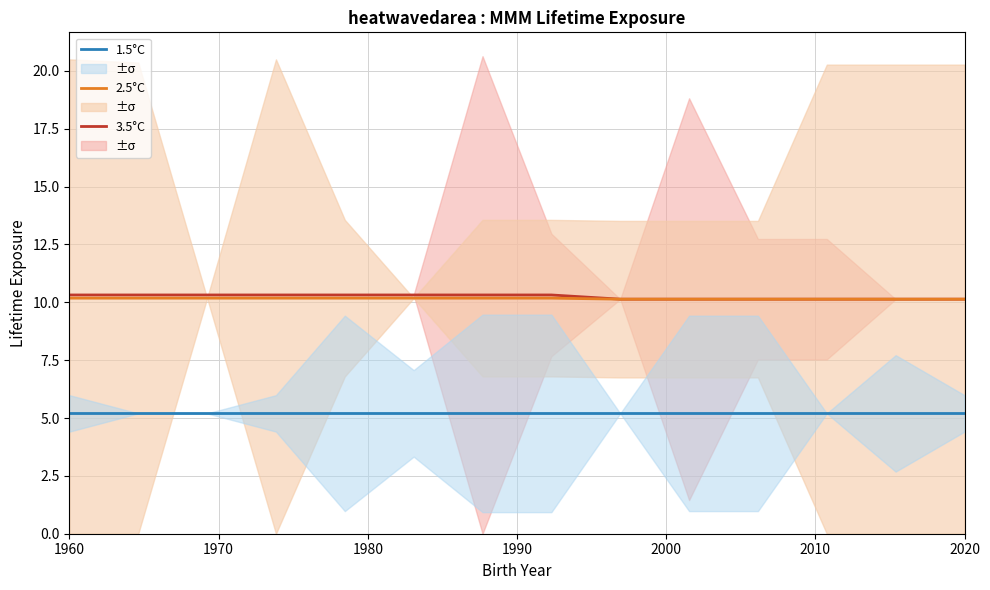

Which series has the widest spread of values?

3.5°C